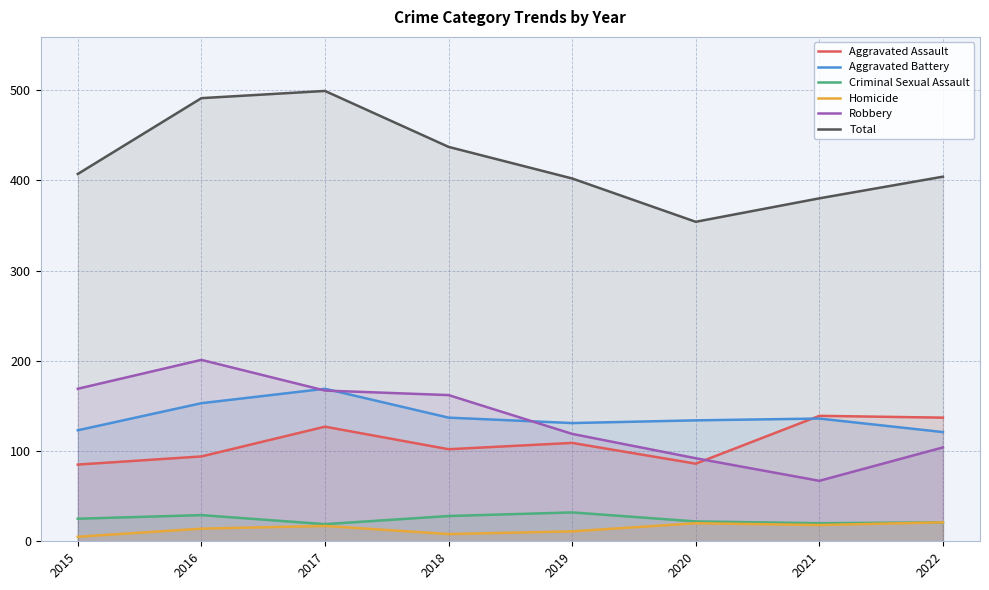

At which label does Aggravated Battery first exceed 136?

2016